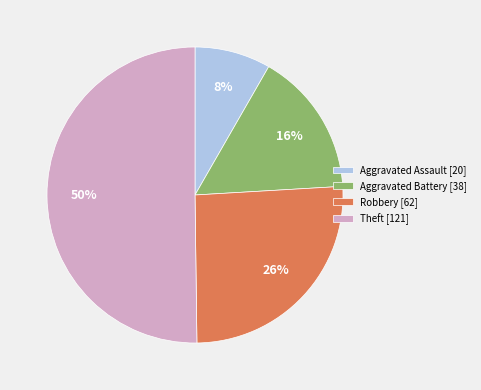

To the nearest percent, what portion does Aggravated Assault represent?

8%